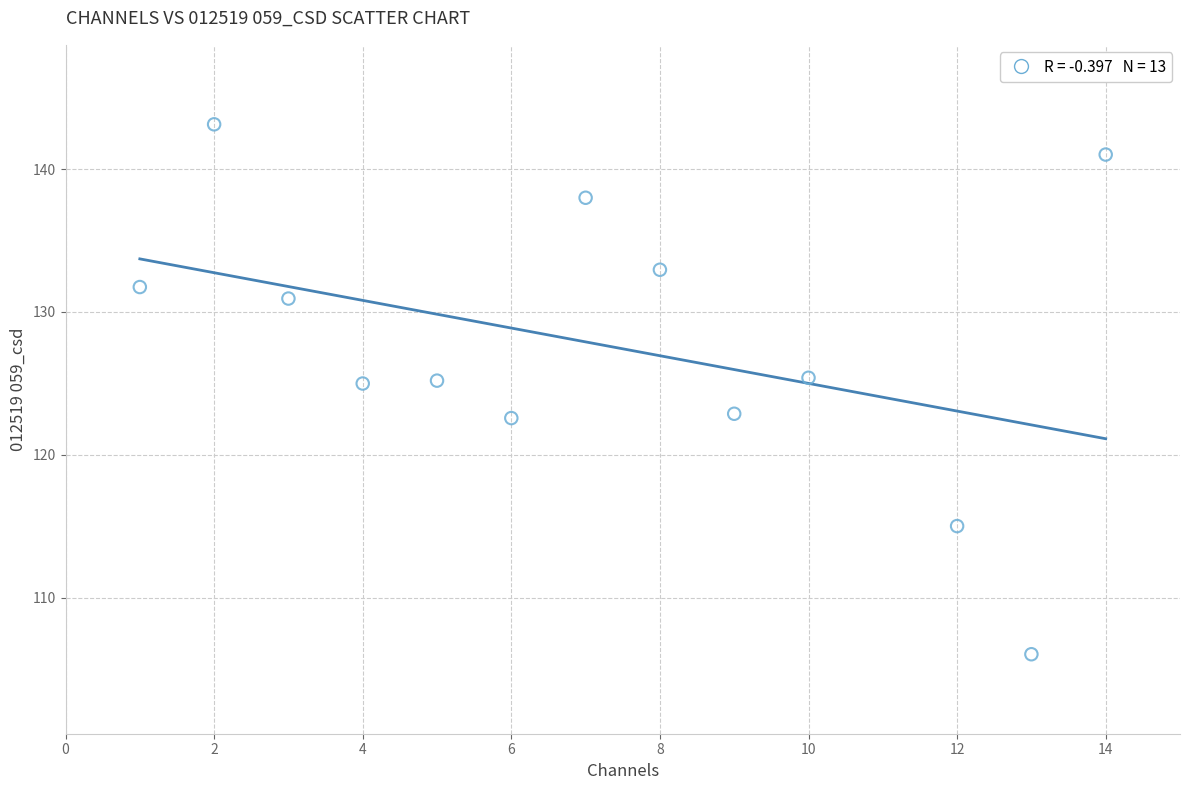

What is the range of Y values (max minus min)?

37.1